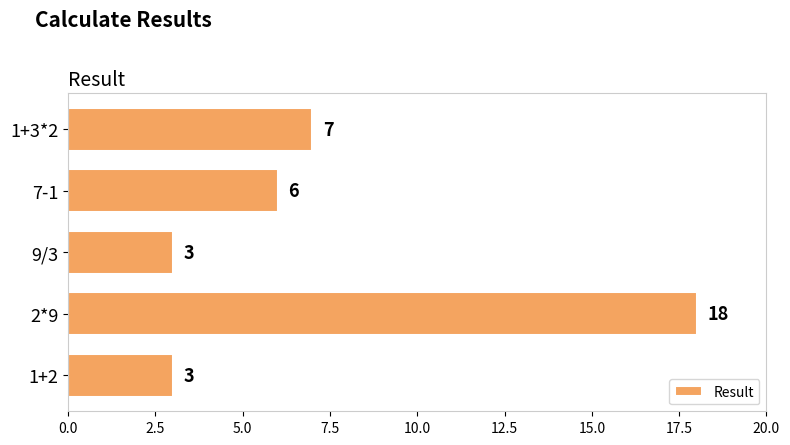

At which category does the chart reach its peak across all series?

2*9